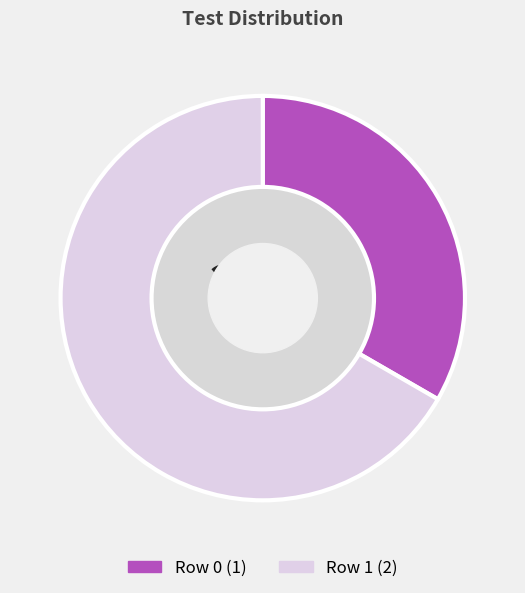

Does Row 0 account for over 50% of the chart?

No